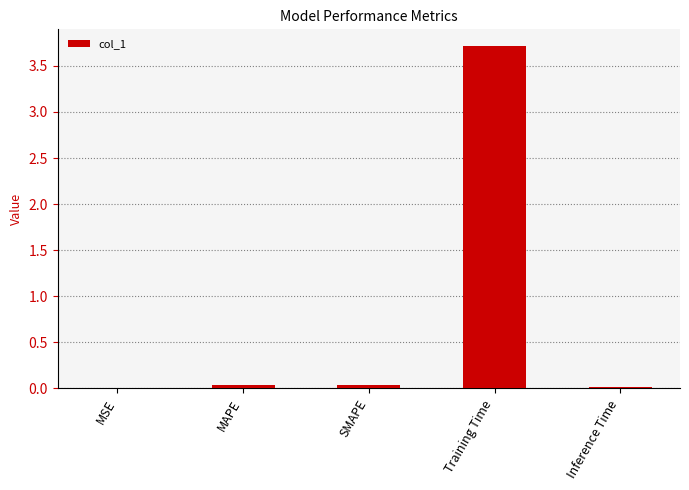

The chart shows a value of 0.0 at Inference Time. True or false?

True